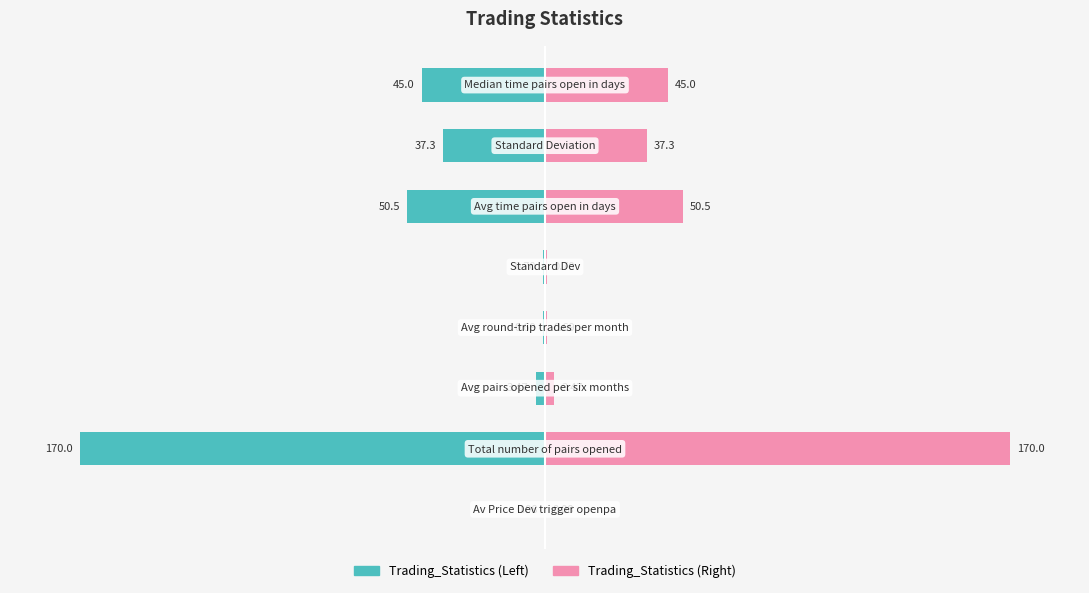

Which series has the largest total across all categories?

Right (Pink)